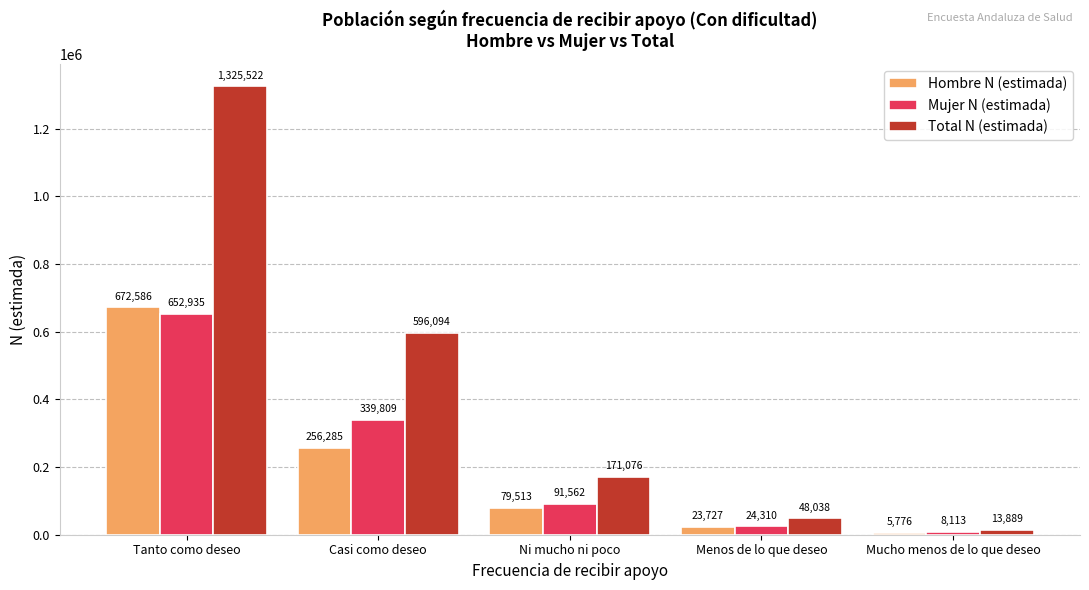

Reading left to right, extract all data points from this chart.

Hombre N (estimada): 672586	256285	79513	23727	5776
Mujer N (estimada): 652935	339809	91562	24310	8113
Total N (estimada): 1325522	596094	171076	48038	13889